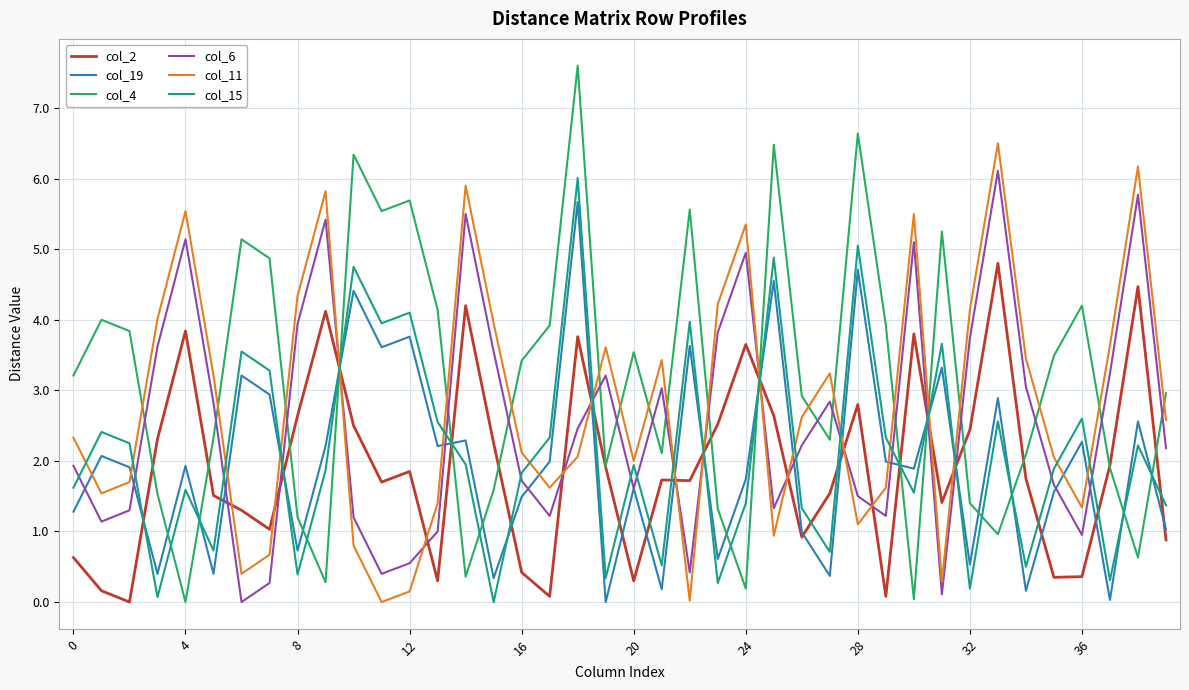

How many intersections are there between col_19 and col_4?

14